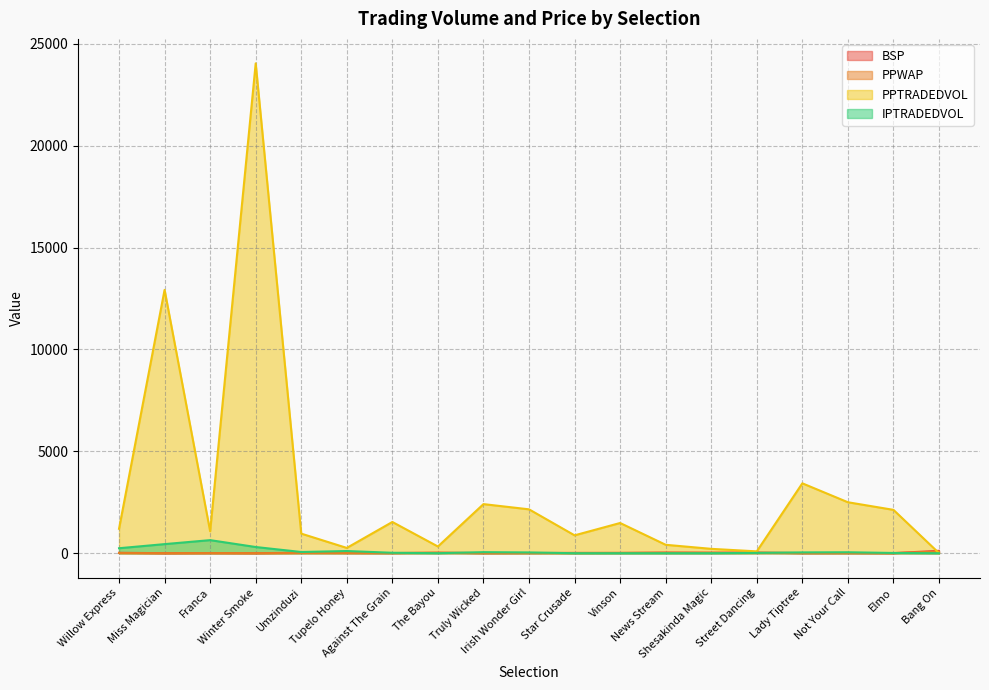

The PPTRADEDVOL series shows 961.5 at Umzinduzi. True or false?

True